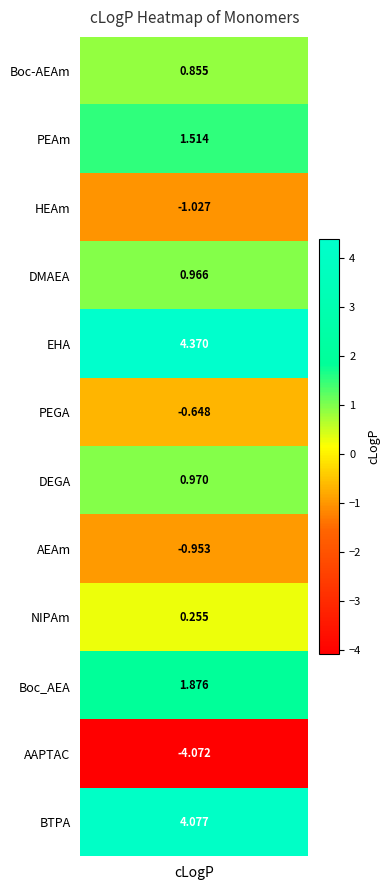

Reading left to right, extract all data points from this chart.

0.9	1.5	-1.0	1.0	4.4	-0.6	1.0	-1.0	0.3	1.9	-4.1	4.1